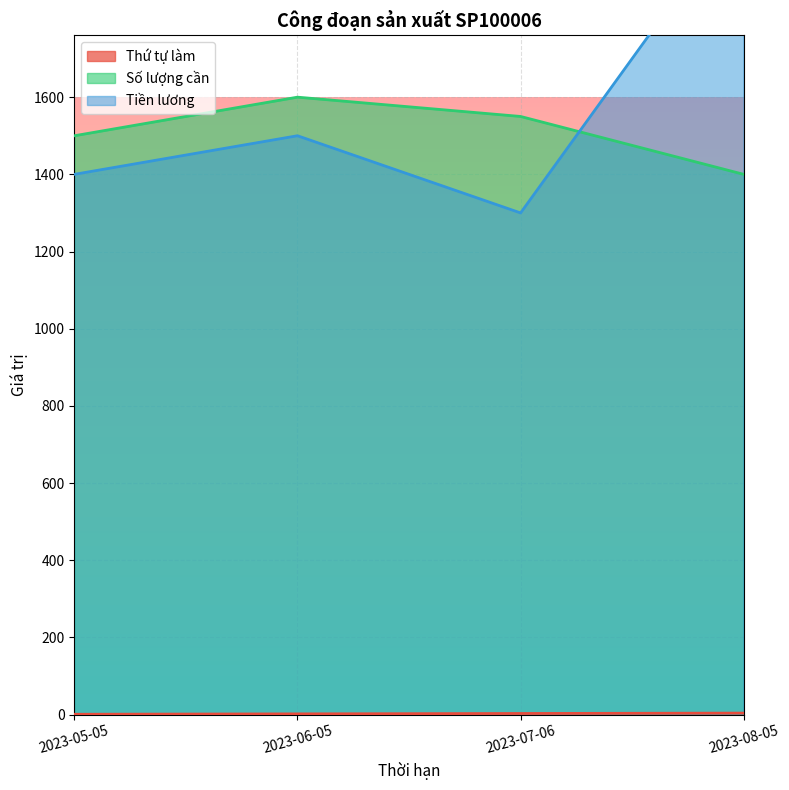

Count the Thứ tự làm values in the range 2 to 4.

3